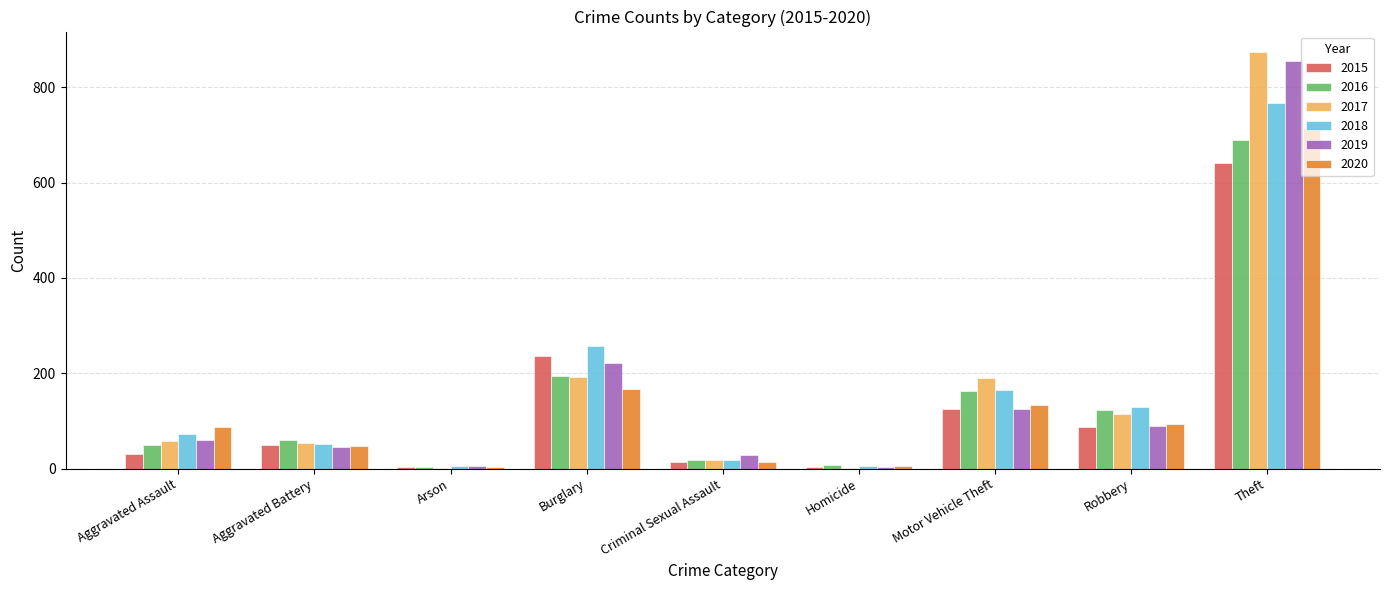

What is the sum of the 2017 values at Aggravated Battery and Robbery?

169